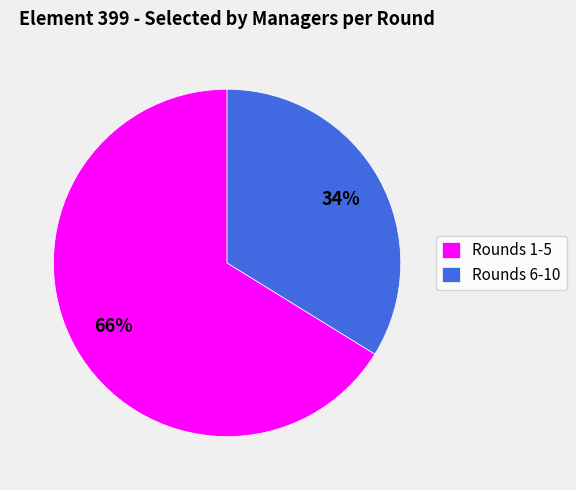

Is the sum of Rounds 6-10 and Rounds 1-5 greater than half?

Yes